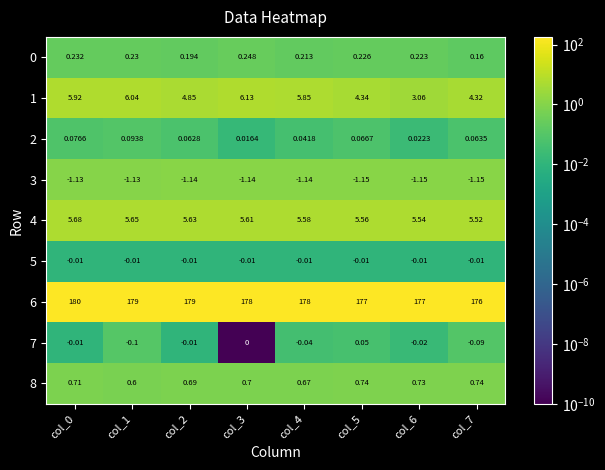

Is the value of 0 at col_1 greater than the value of 1 at col_7?

No